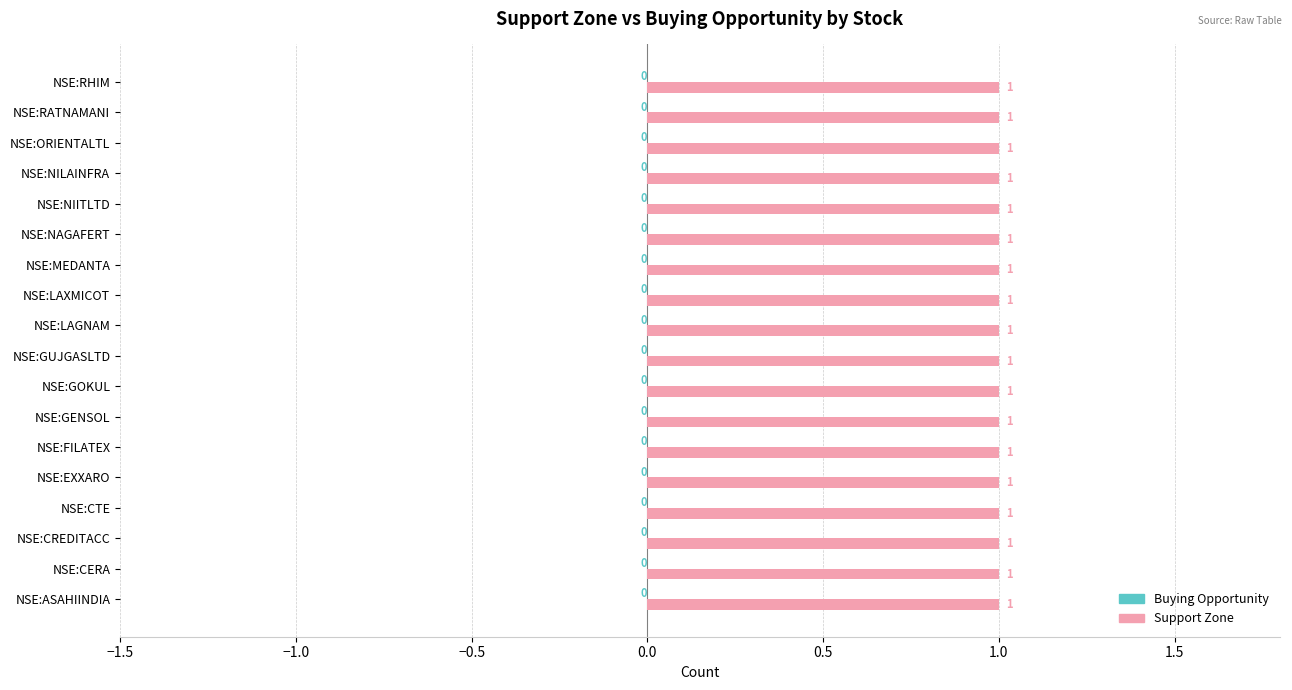

True or false: Support Zone has a value of 1 at 11.

False